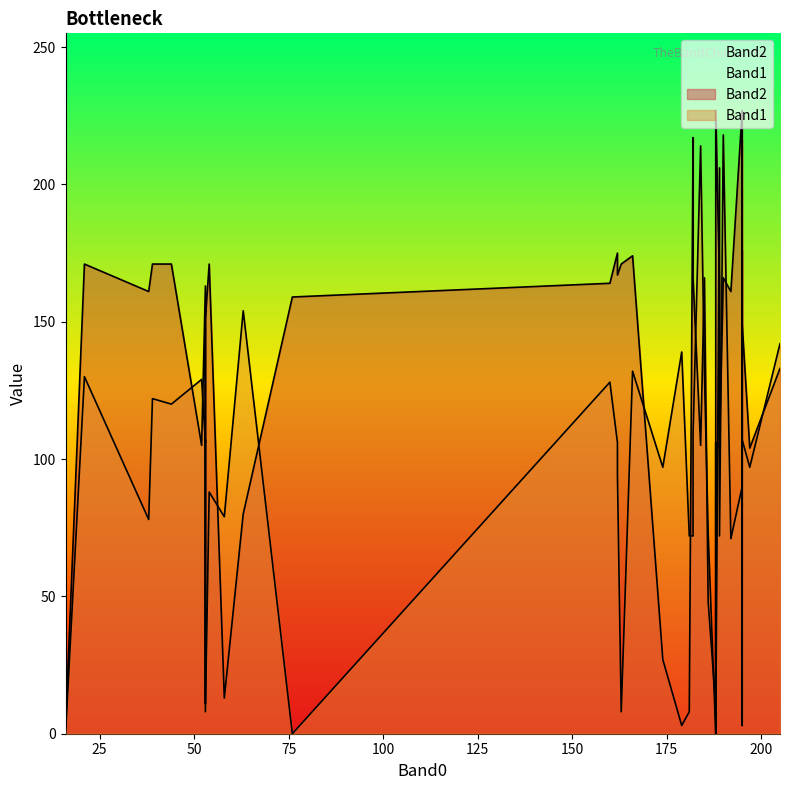

What are all the series names shown in the legend?

Band2, Band1